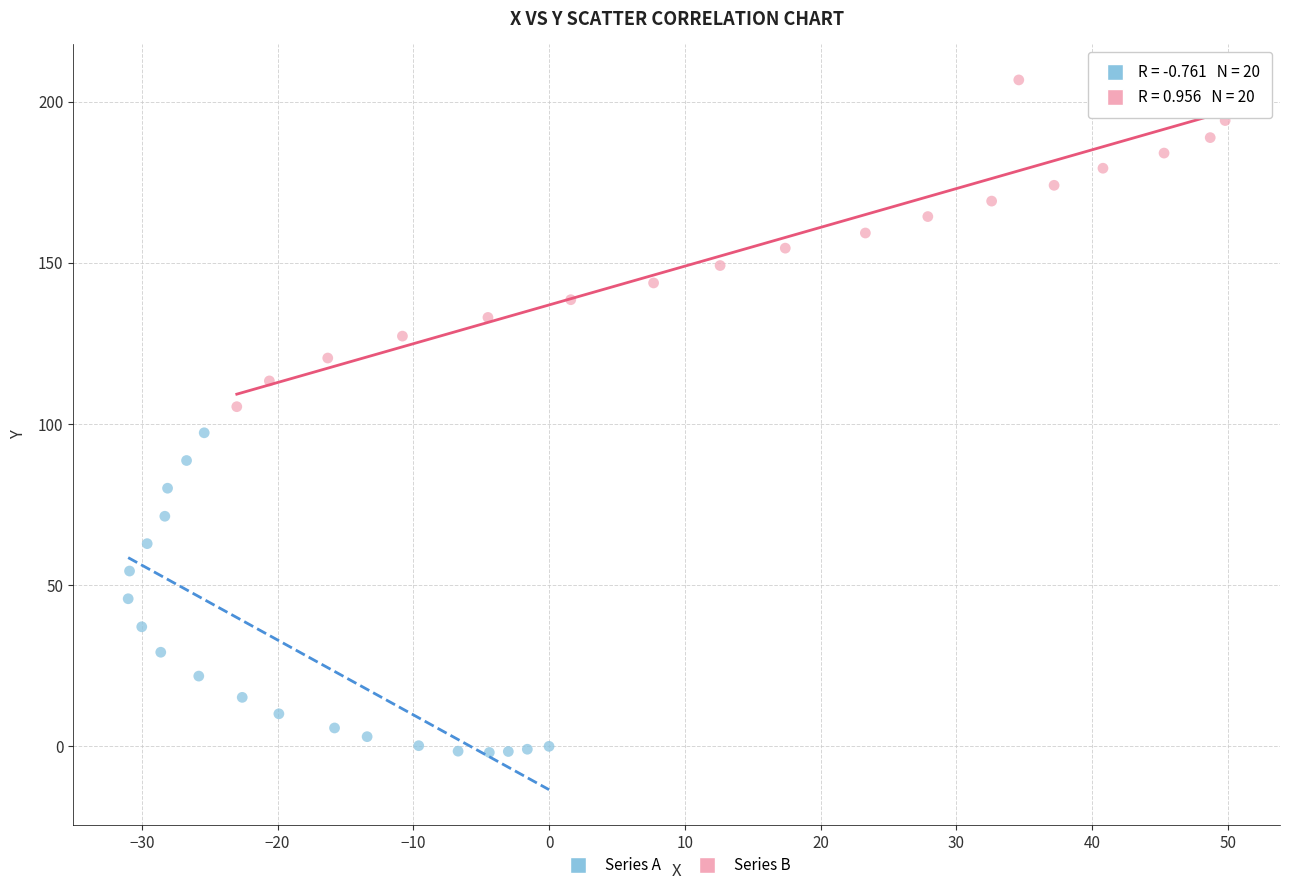

Which series reaches the maximum Y coordinate?

Series B